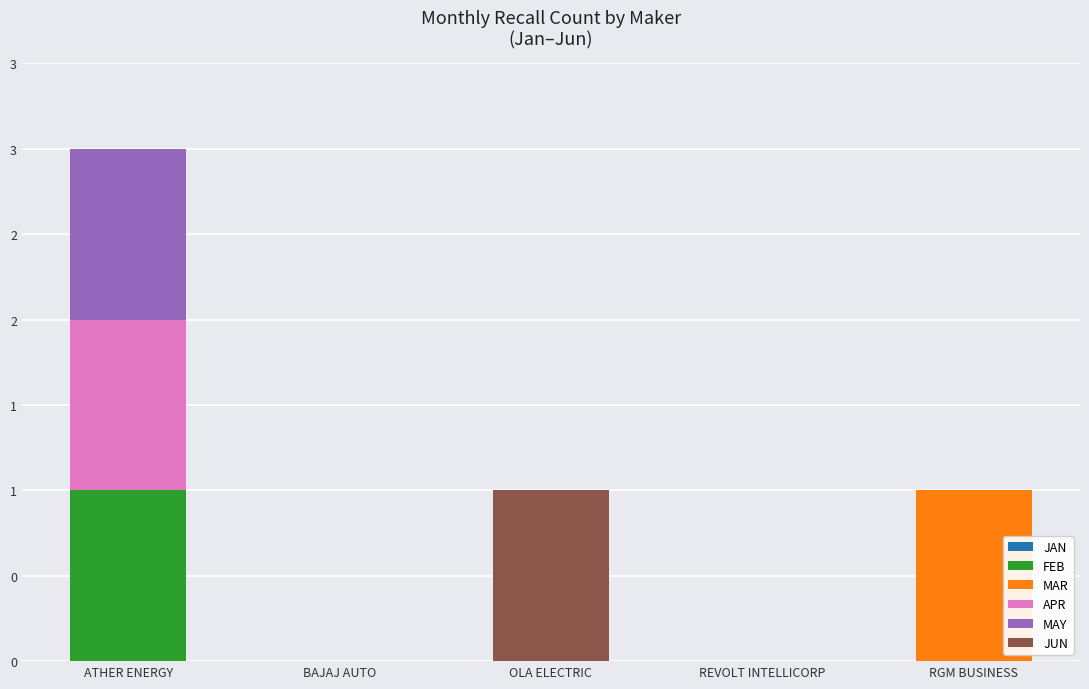

What position from the left is REVOLT INTELLICORP?

4